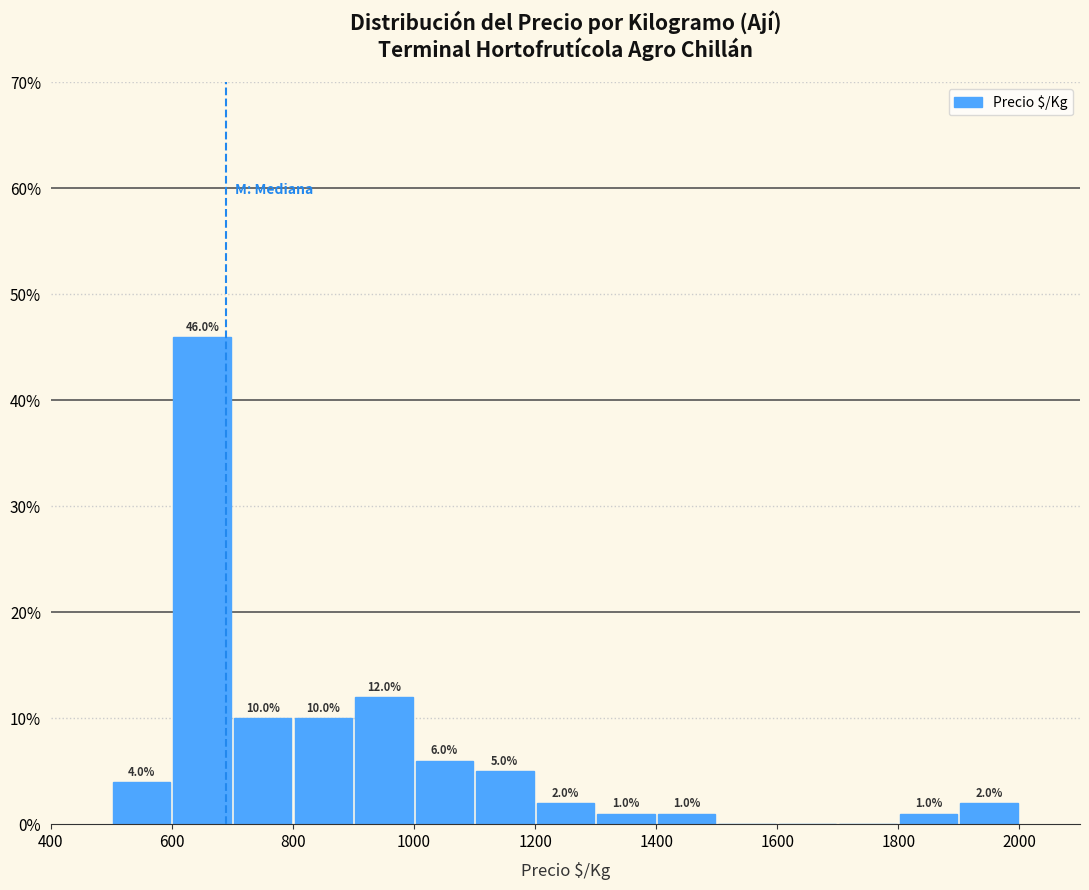

Which range on the x-axis has the tallest bar?

600 to 700